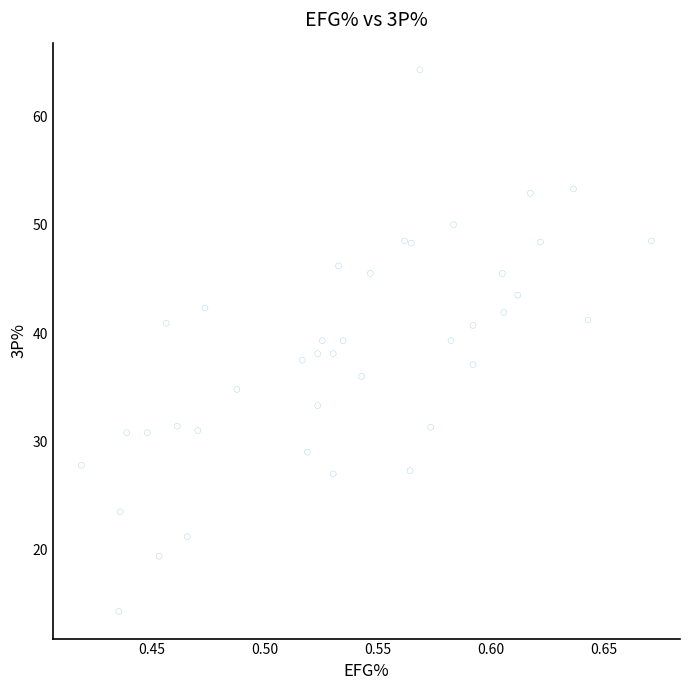

What is the range of Y values (max minus min)?

50.0